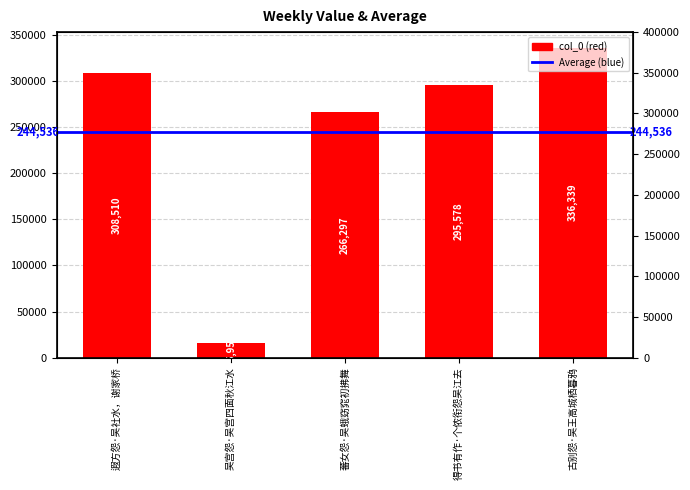

List the labels in order of value, smallest first.

吴宫怨·吴宫四面秋江水, 蕃女怨·吴蛾窈窕初拂舞, 得书有作·个侬衔怨吴江去, 遐方怨·吴社水，谢家桥, 古别怨·吴王高城栖暮鸦